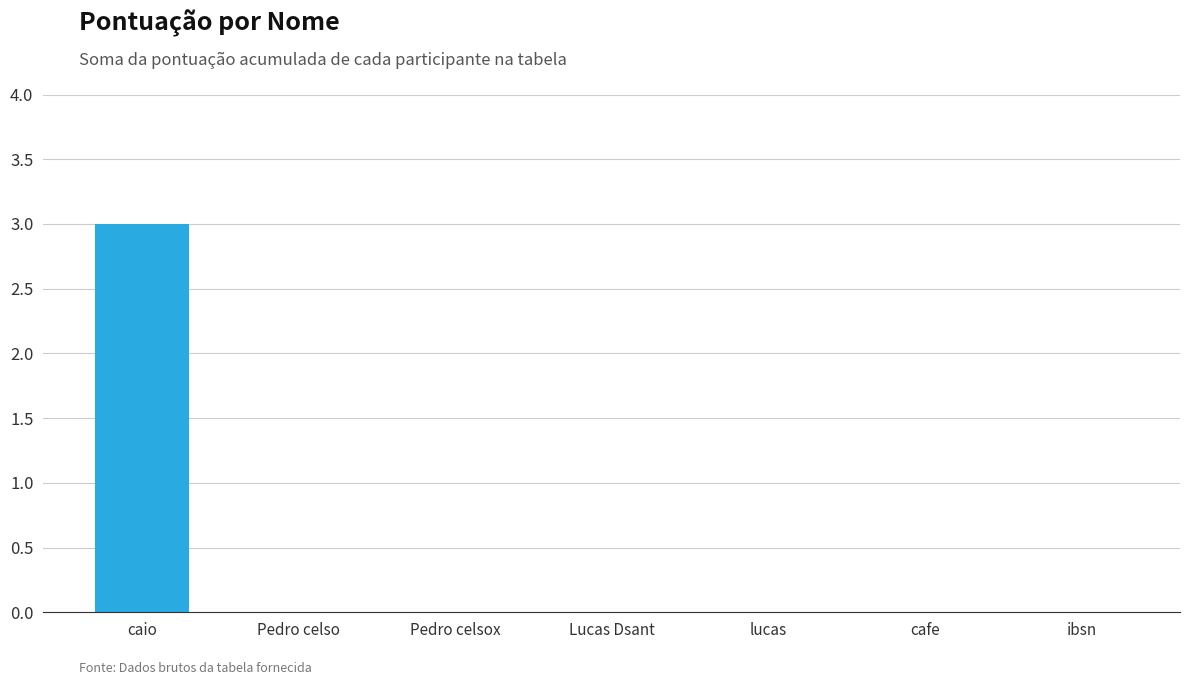

The chart shows a value of 1 at caio. True or false?

False